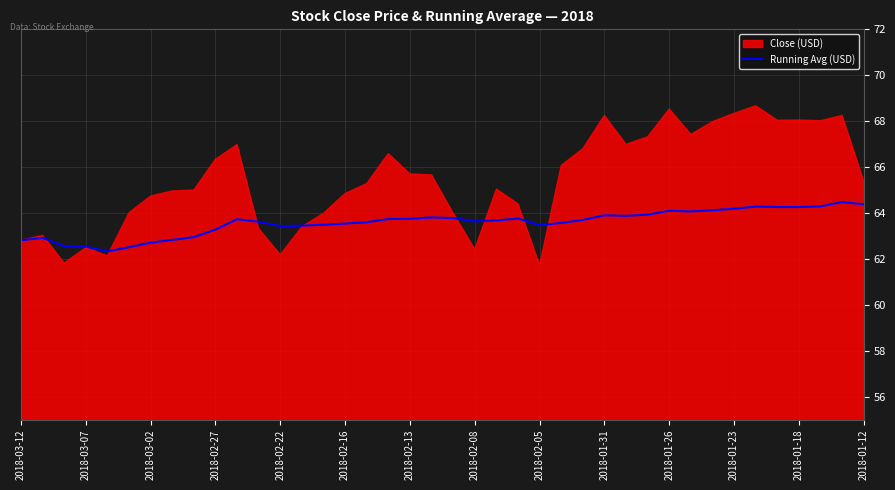

The value of Running Avg (USD) at 2018-02-05 is 85.2. True or false?

False